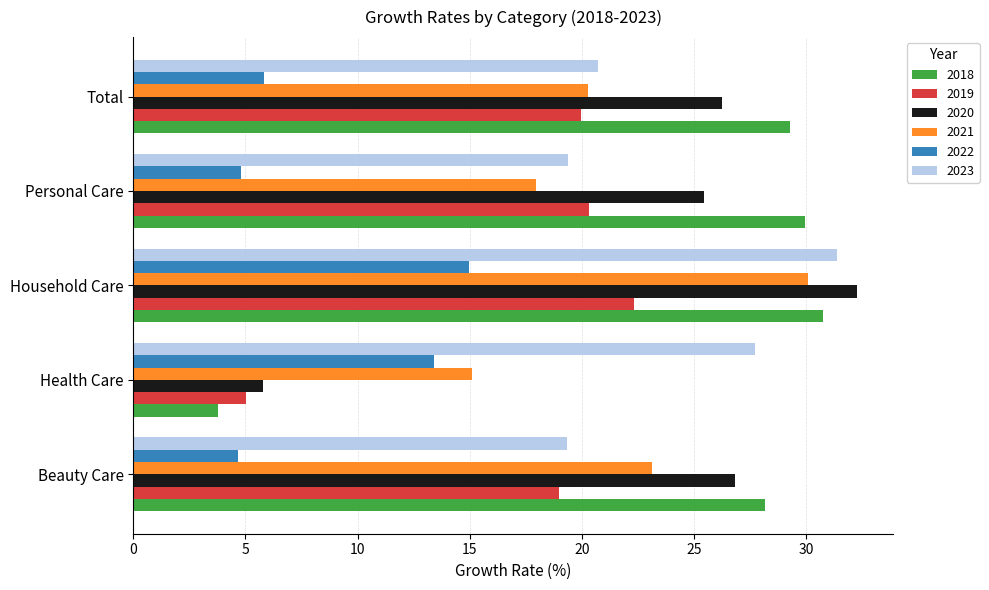

Is it true that 2019 equals 35.8 at Household Care?

False